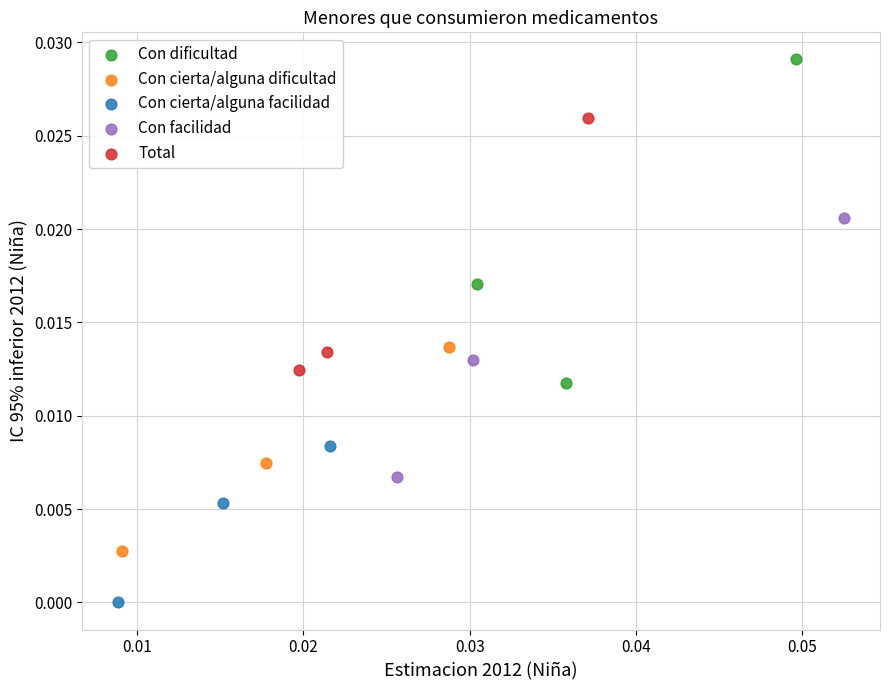

Which series has the largest Y range (max minus min)?

Con dificultad